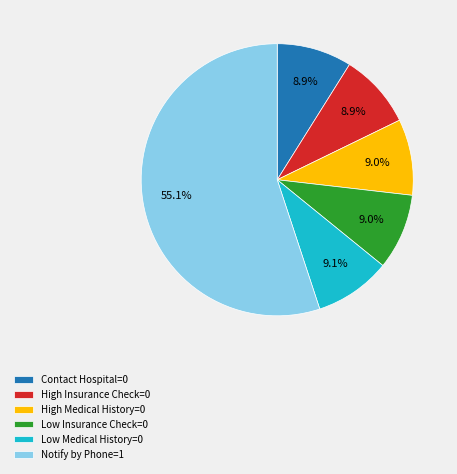

How many segments does this pie chart have?

6